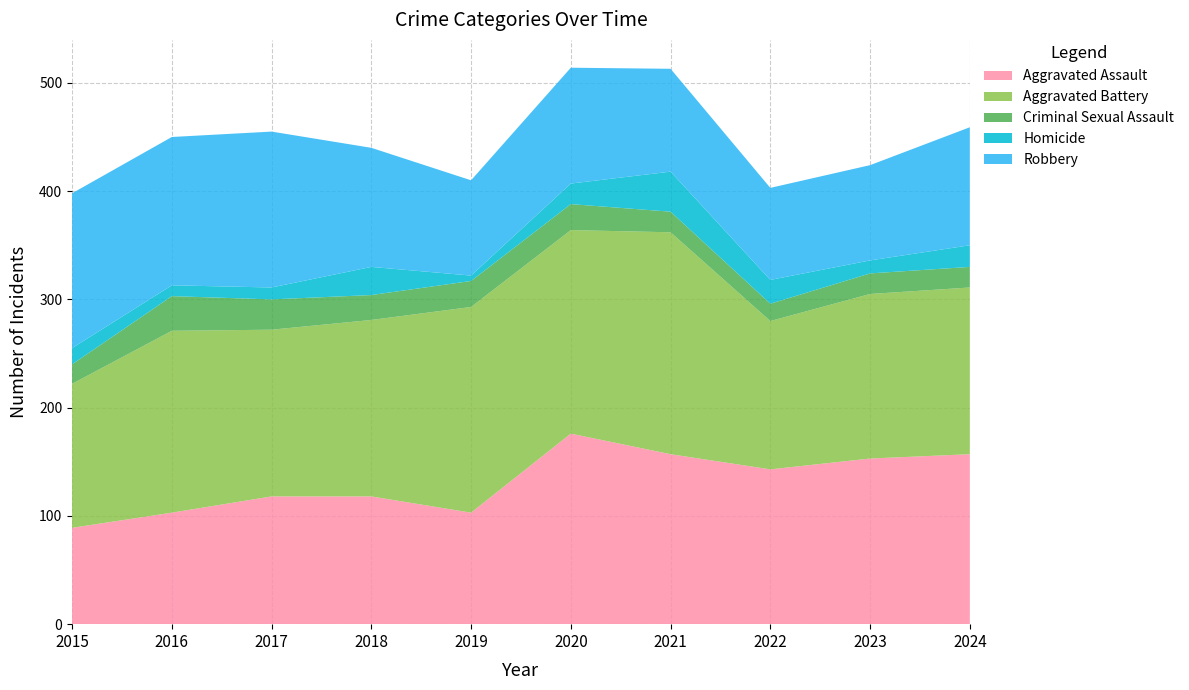

Reading left to right, extract all data points from this chart.

Aggravated Assault: 2015=89	2016=103	2017=118	2018=118	2019=103	2020=176	2021=157	2022=143	2023=153	2024=157
Aggravated Battery: 2015=133	2016=168	2017=154	2018=163	2019=190	2020=188	2021=205	2022=137	2023=152	2024=154
Criminal Sexual Assault: 2015=18	2016=32	2017=28	2018=23	2019=24	2020=24	2021=19	2022=16	2023=19	2024=19
Homicide: 2015=15	2016=10	2017=11	2018=26	2019=5	2020=19	2021=37	2022=22	2023=12	2024=20
Robbery: 2015=143	2016=137	2017=144	2018=110	2019=88	2020=107	2021=95	2022=85	2023=88	2024=109